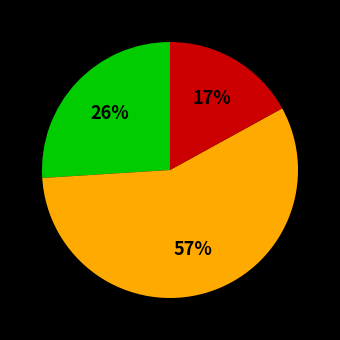

How many segments does this pie chart have?

3